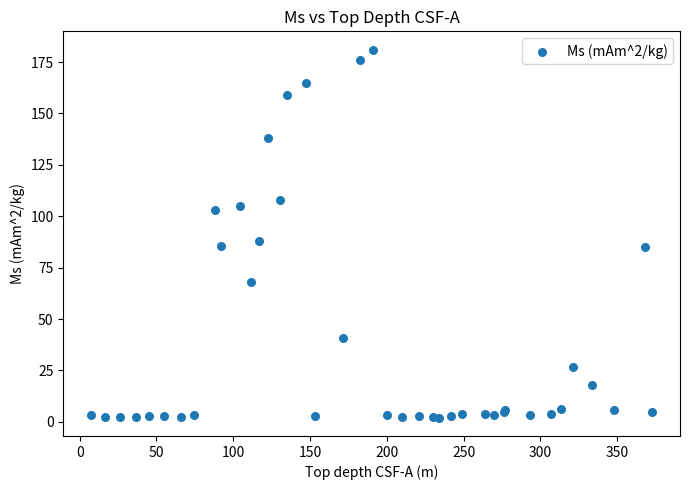

What Y value in the scatter plot is closest to 91?

88.2